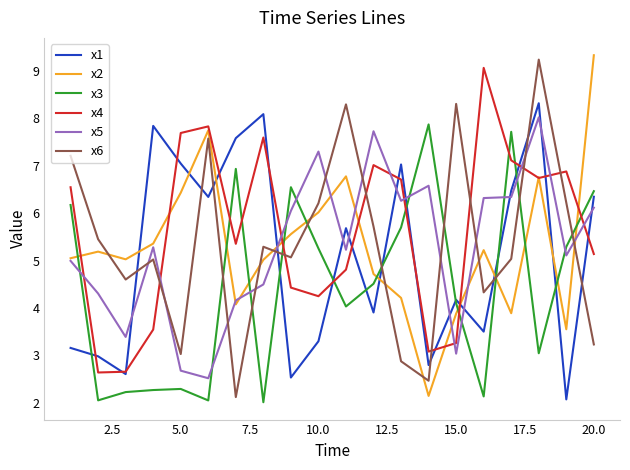

What is the value of the x3 point at the 15th from the left?

4.1